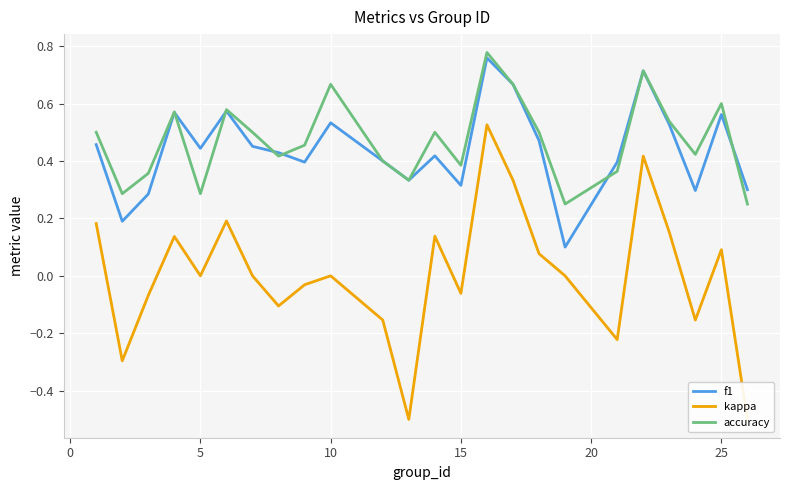

How many lines are shown in the chart?

3